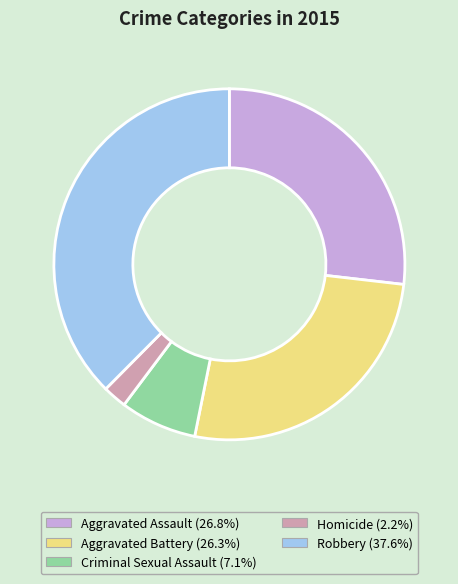

Does any single category account for the majority?

No